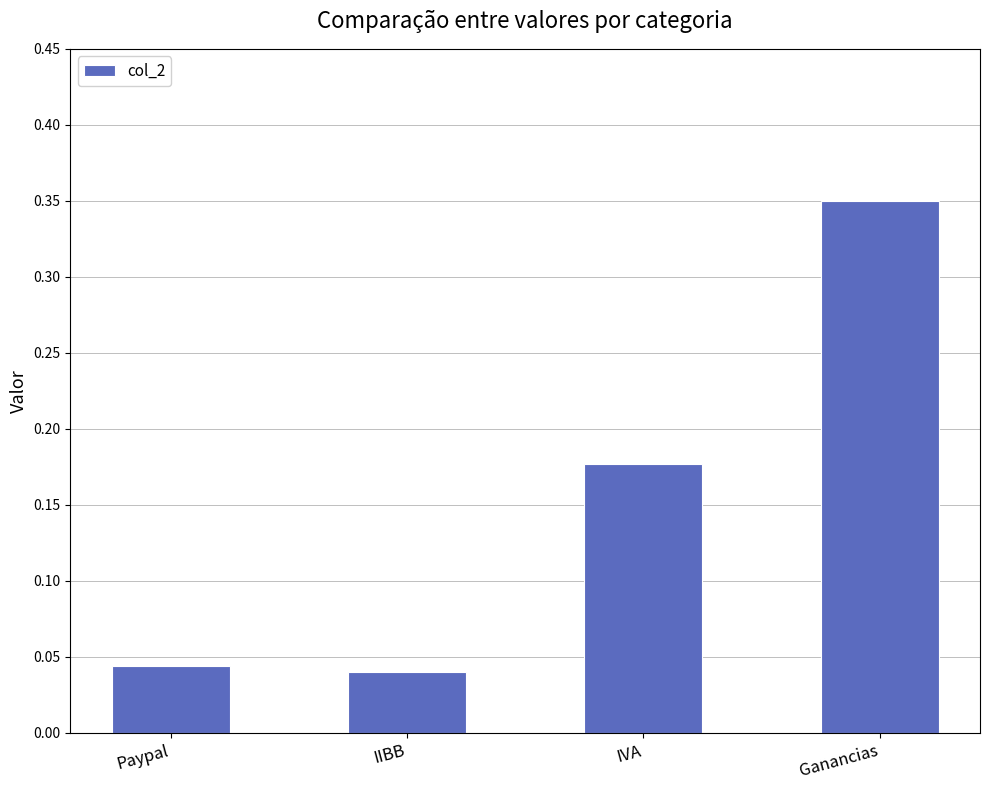

What position from the left is Paypal?

1